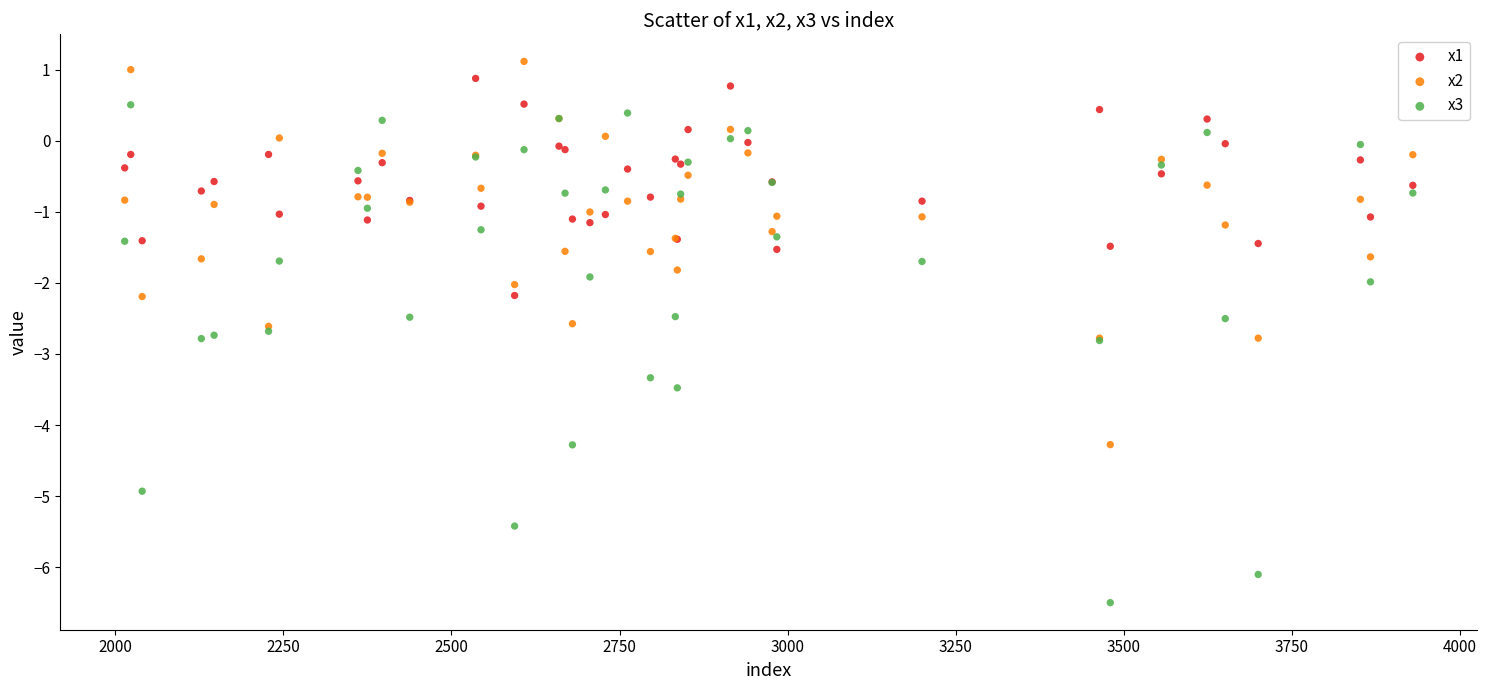

Which series has the widest spread of Y values?

x3